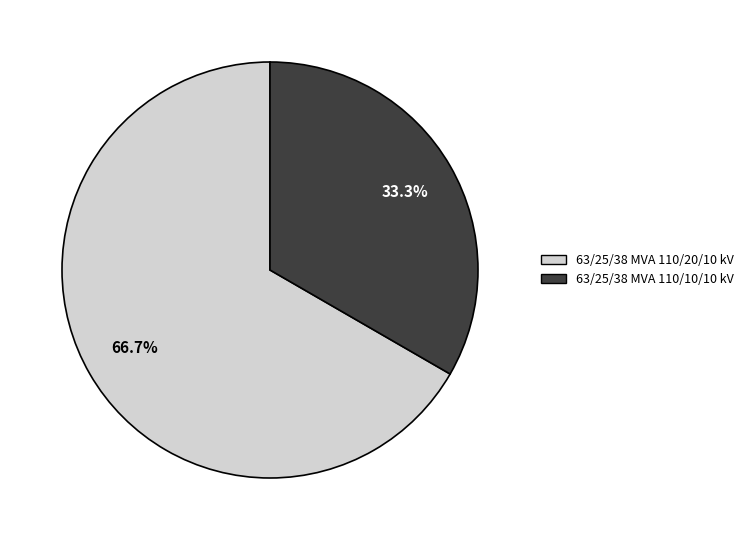

Does 63/25/38 MVA 110/20/10 kV account for over 50% of the chart?

Yes